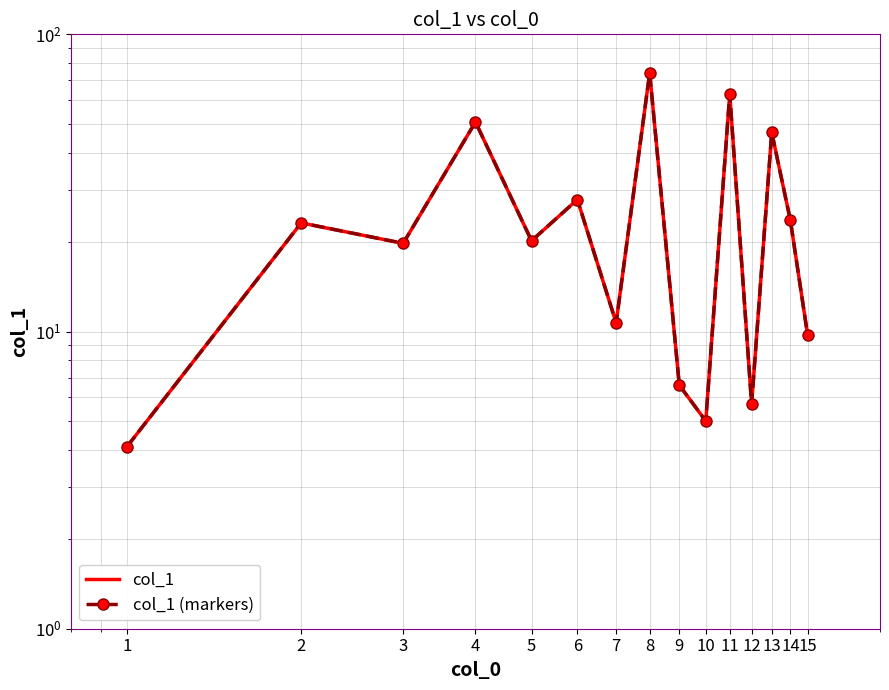

True or false: col_1 (markers) has a value of 76.4 at 13.

False